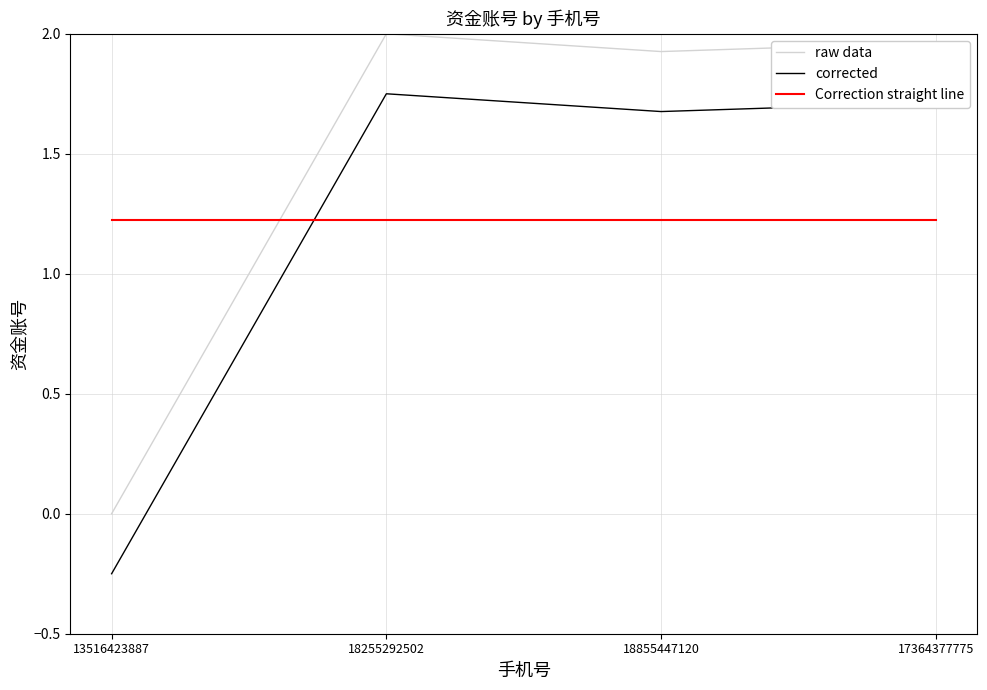

Where is the first local maximum for raw data?

18255292502